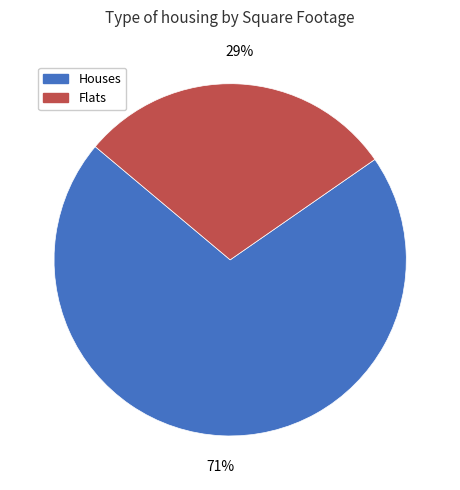

Is there any slice that represents more than half of the pie?

Yes